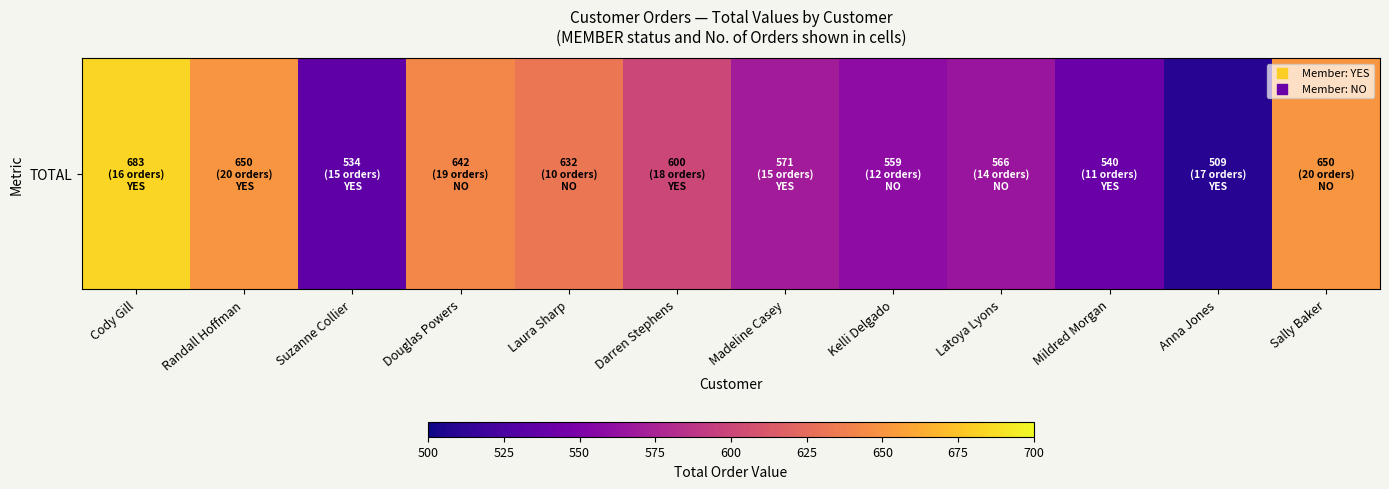

What is the sum of all values?

7136